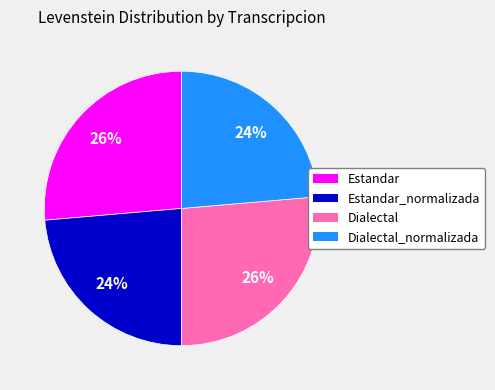

Combined, do Estandar and Dialectal account for over 50%?

Yes